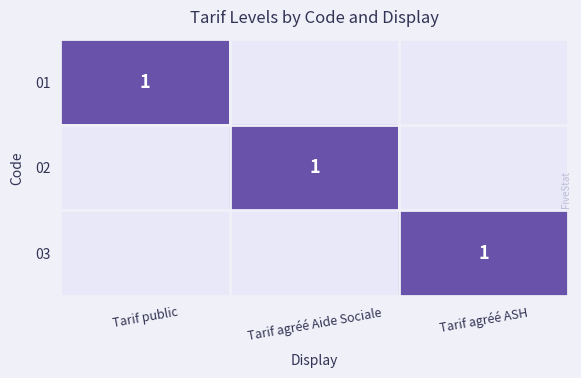

How many values in 01 are above zero?

1